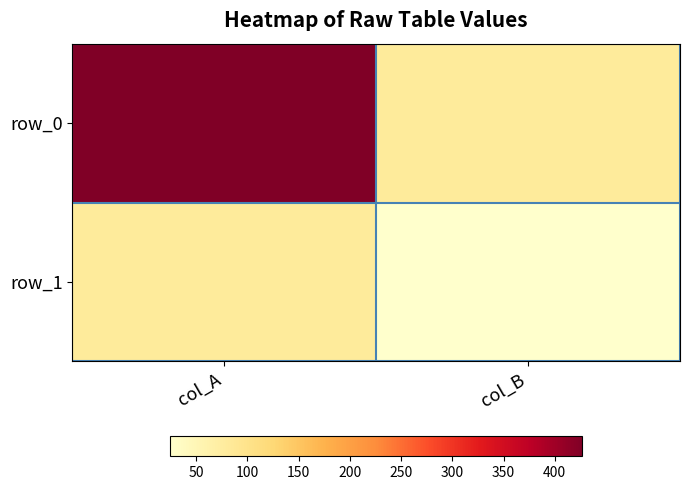

Which category has the lowest value across all series?

col_B